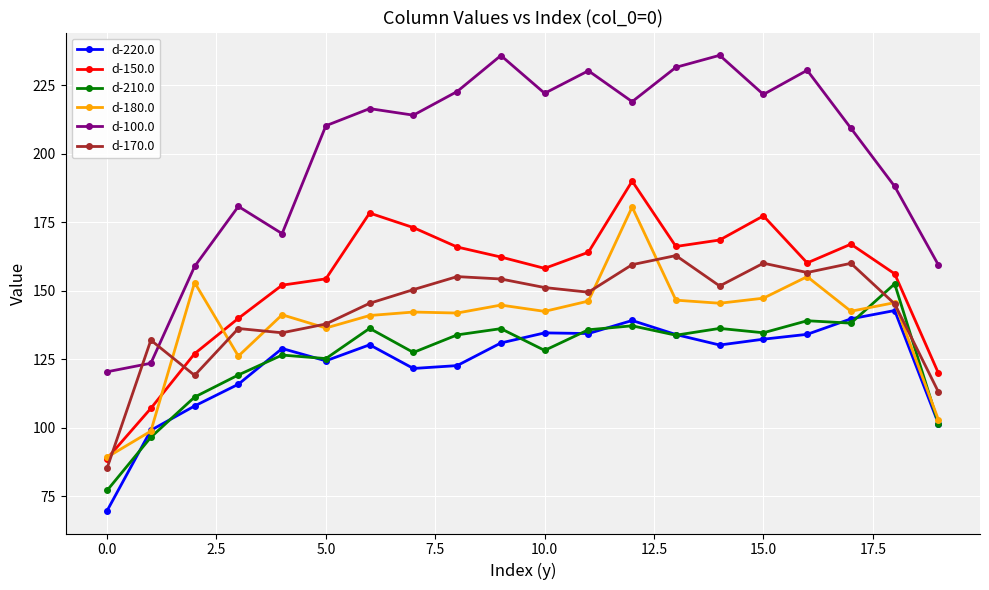

At how many categories does at least one series exceed 206?

13